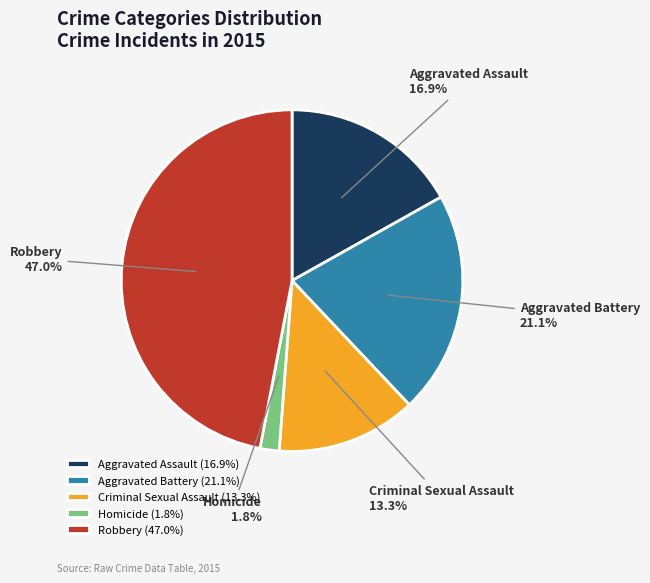

Is there any slice that represents more than half of the pie?

No